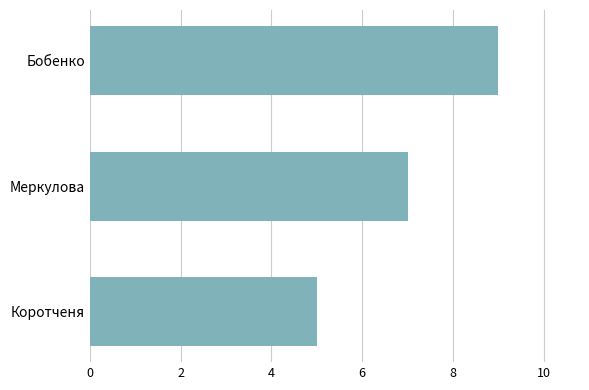

What value does the data have at Коротченя?

5